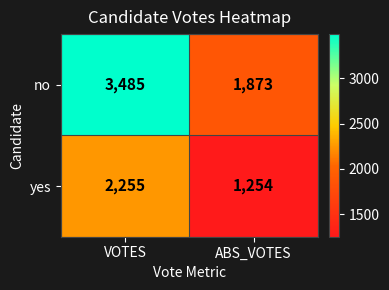

Read the yes value at ABS_VOTES.

1254